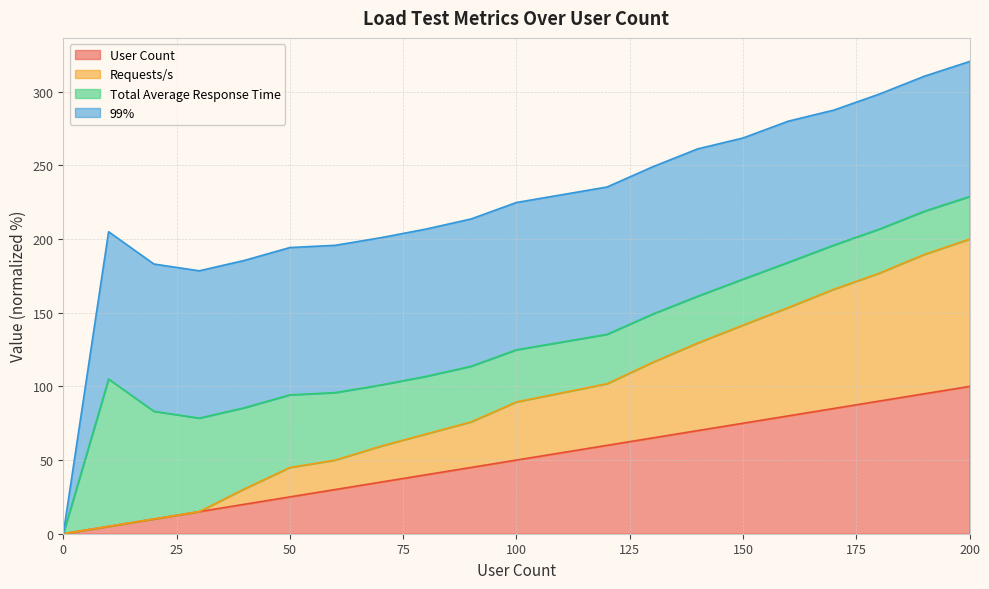

What is the maximum value for User Count?

100.0